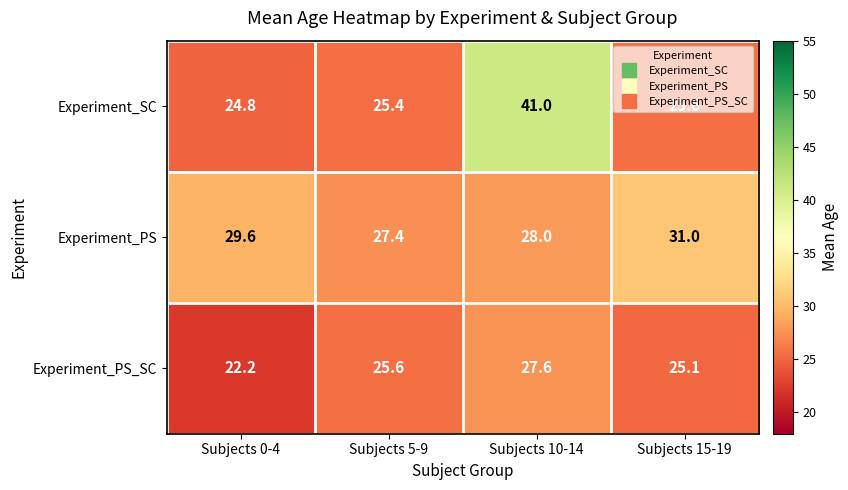

Is it true that Experiment_PS equals 31.0 at Subjects 15-19?

True